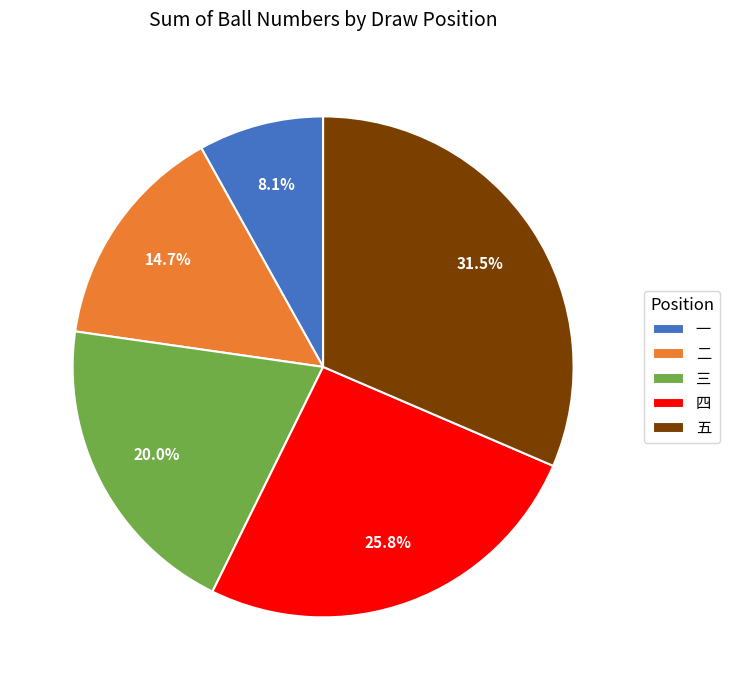

Which category has the smallest portion of the pie?

一